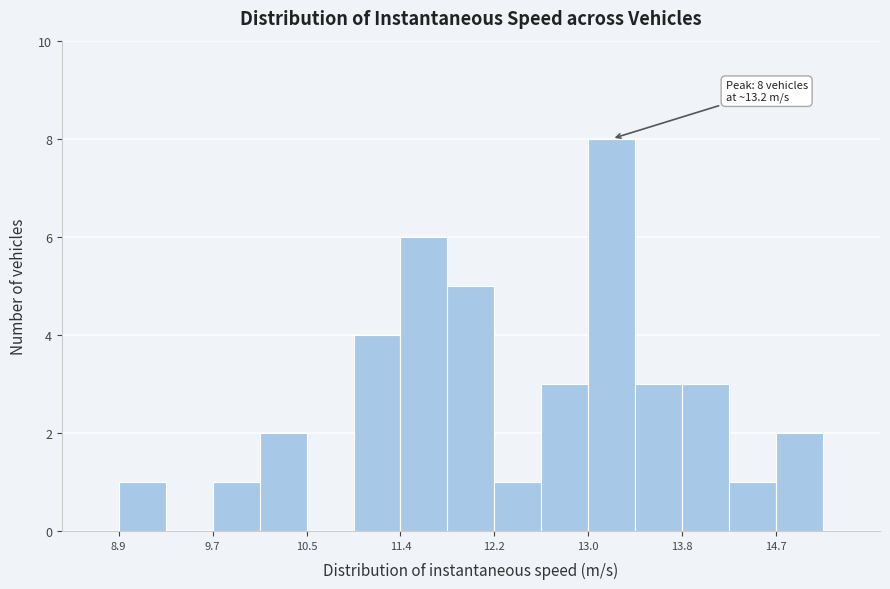

Over which range of the x-axis is the bar tallest?

13.0 to 13.4